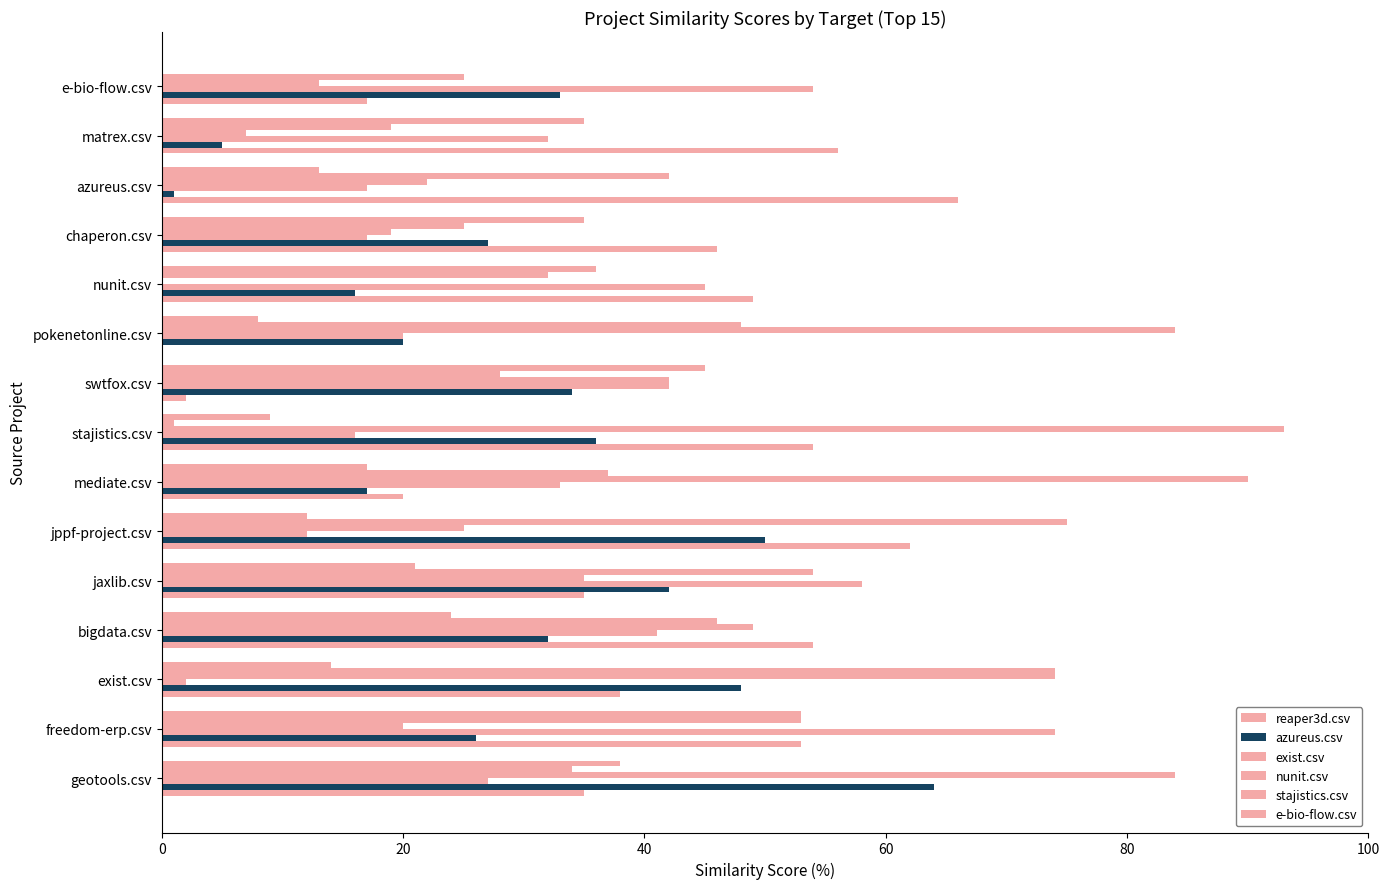

Count the number of categories in the chart.

15